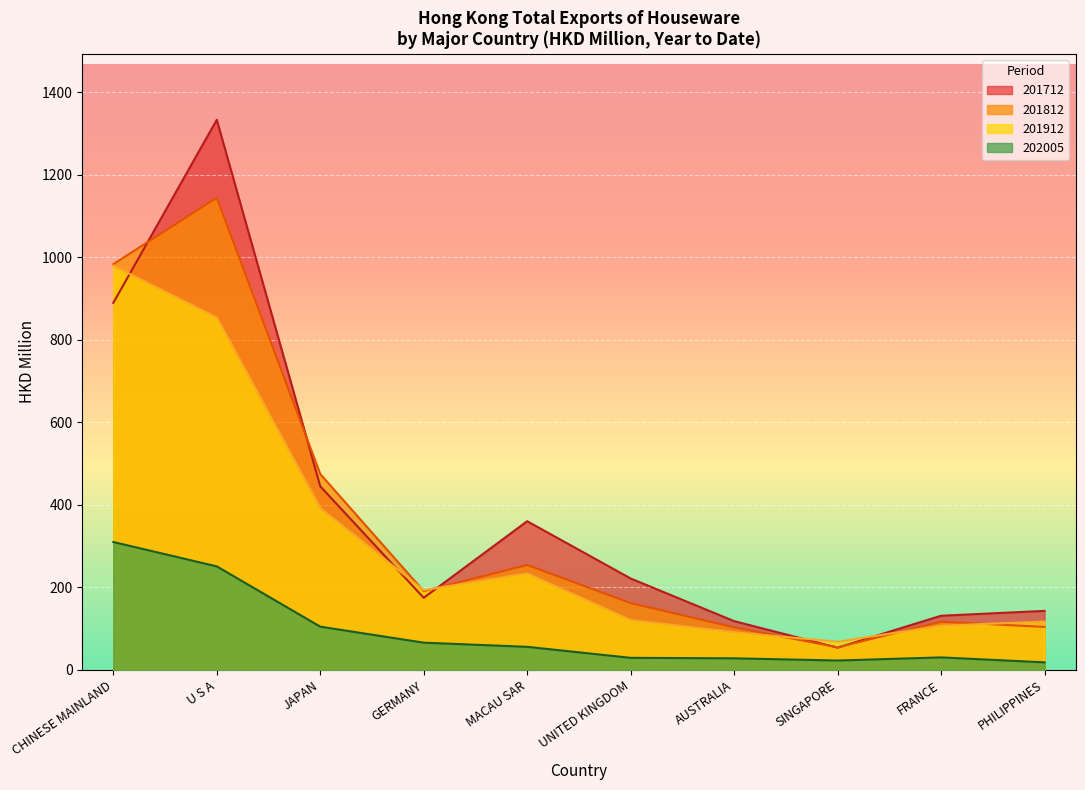

The 201712 series shows 153.8 at MACAU SAR. True or false?

False